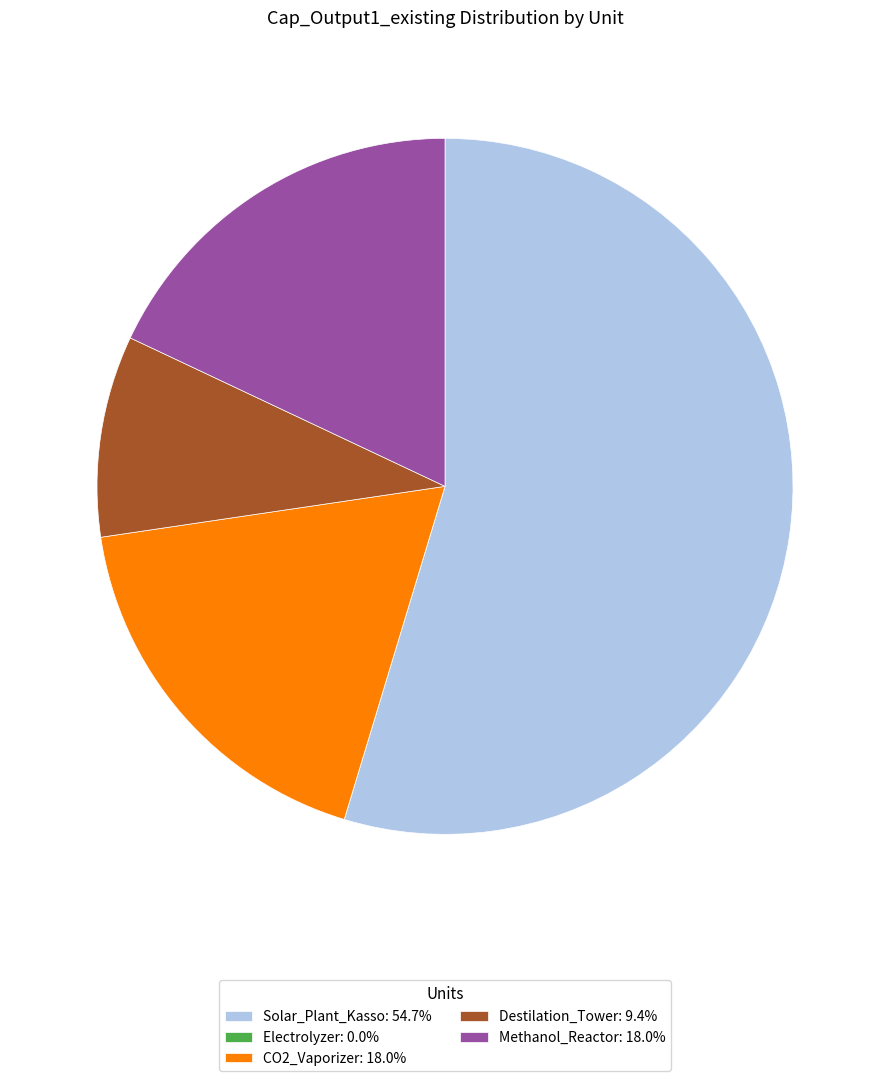

Is it true that CO2_Vaporizer is 18% of the pie?

True